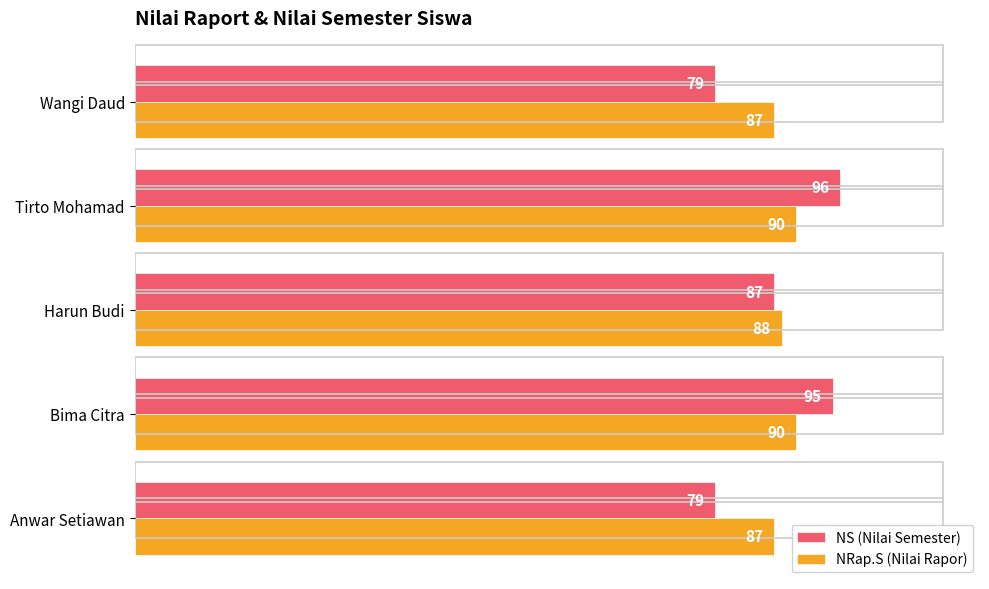

Which series has the widest spread of values?

NS (Nilai Semester)